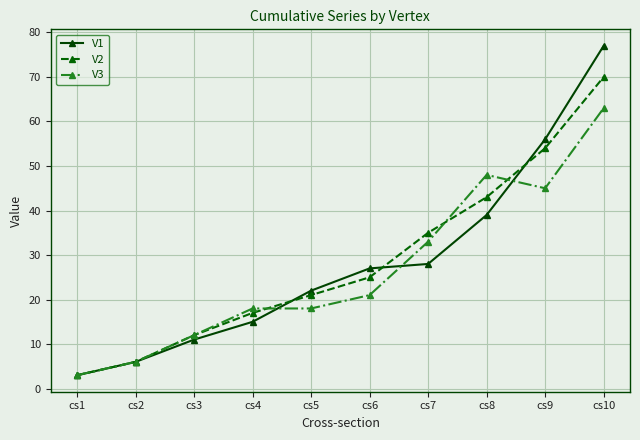

How many lines are shown in the chart?

3